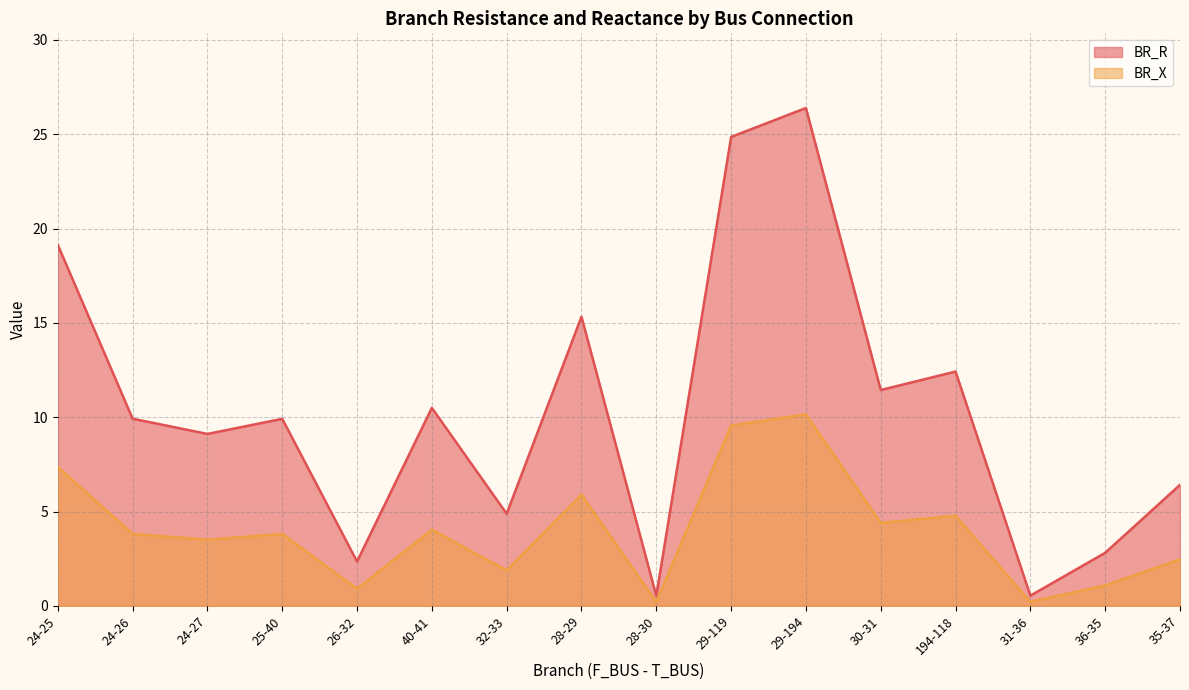

At which category does the chart reach its minimum across all series?

28-30